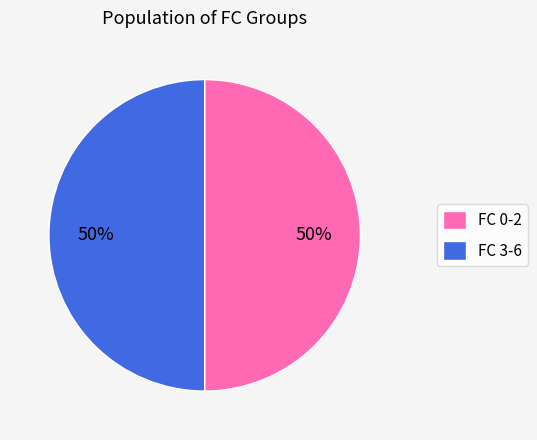

What percentage is the FC 3-6 slice, to the nearest percent?

50%